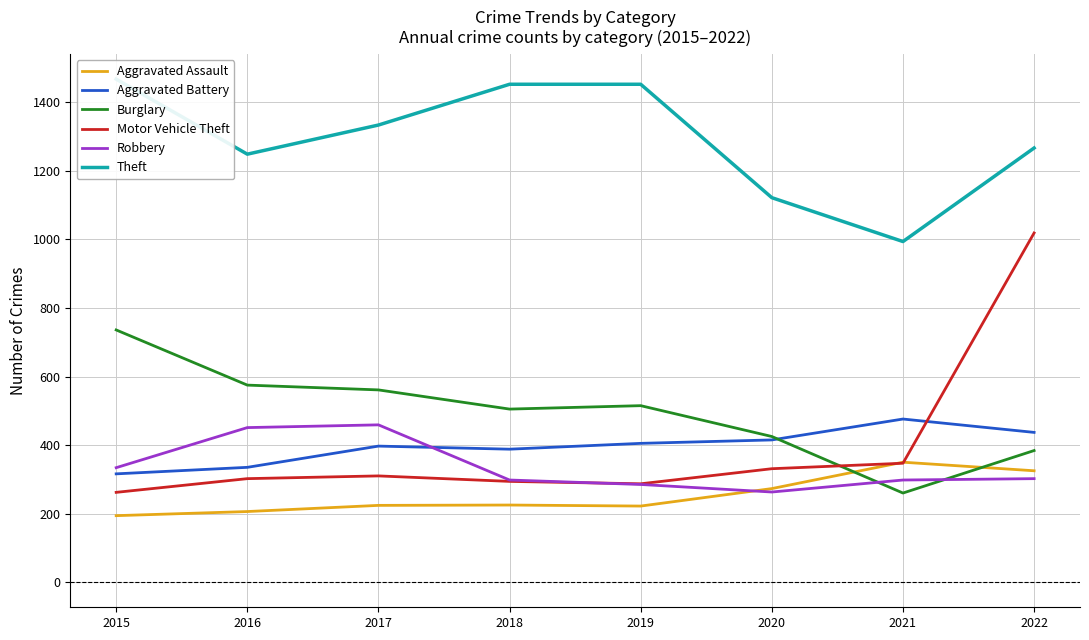

At which category does Aggravated Battery reach its first local peak?

2017